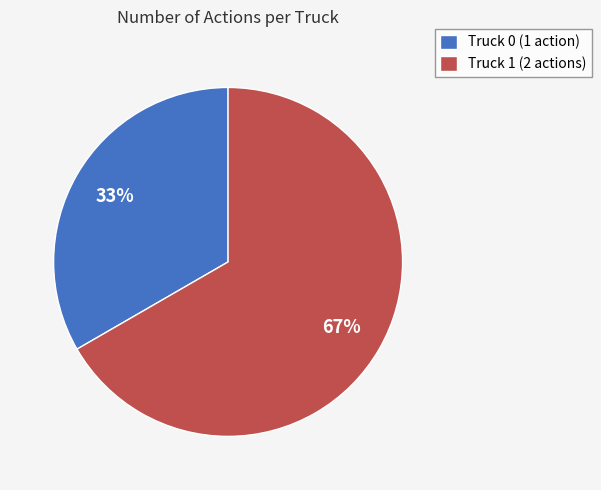

How many segments does this pie chart have?

2